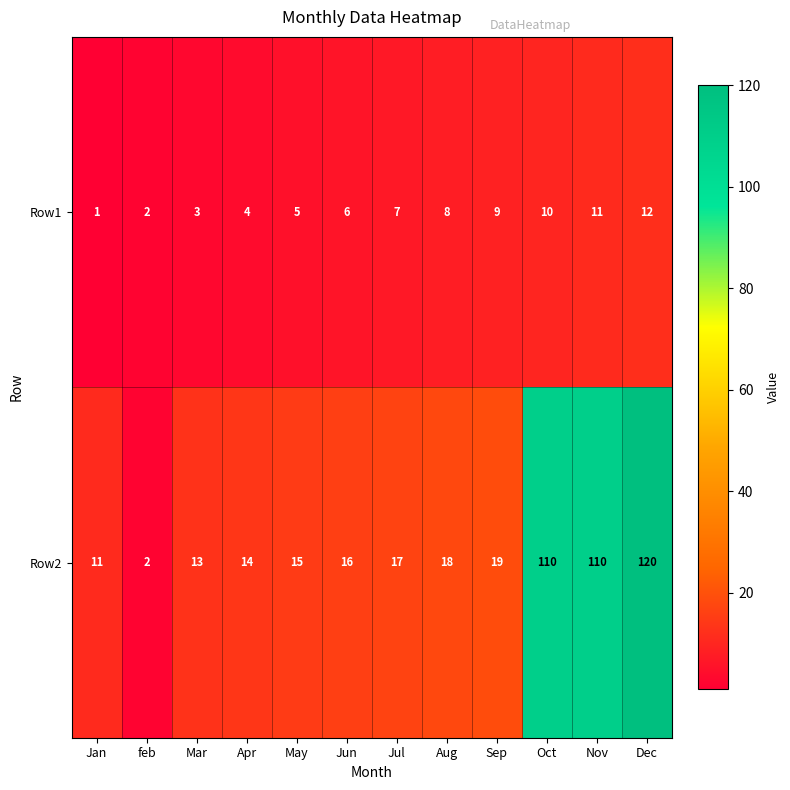

How many distinct data groups are displayed?

2